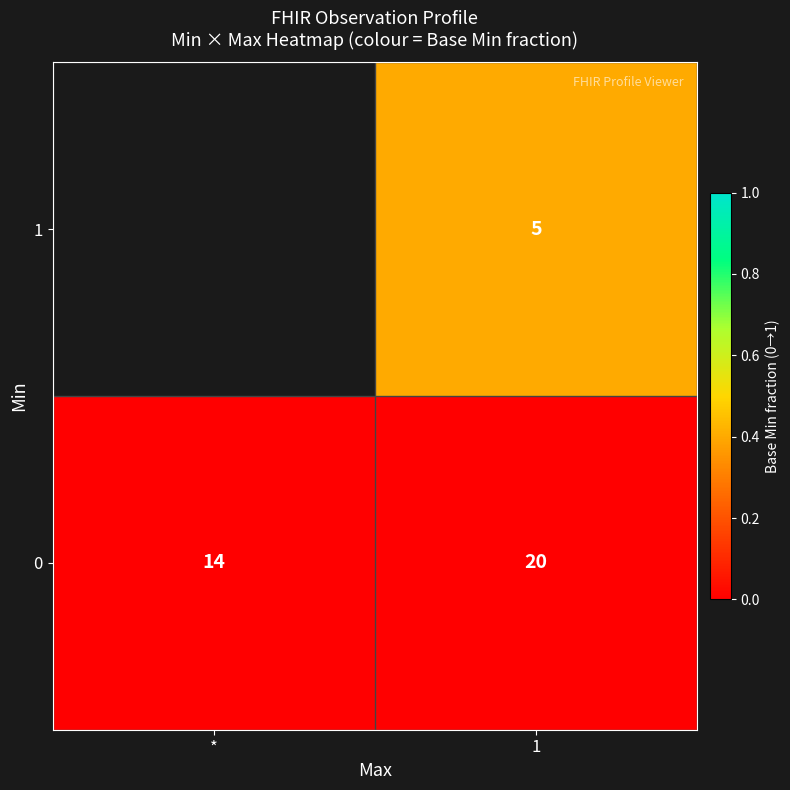

True or false: 1 has a value of 5 at 1.

True